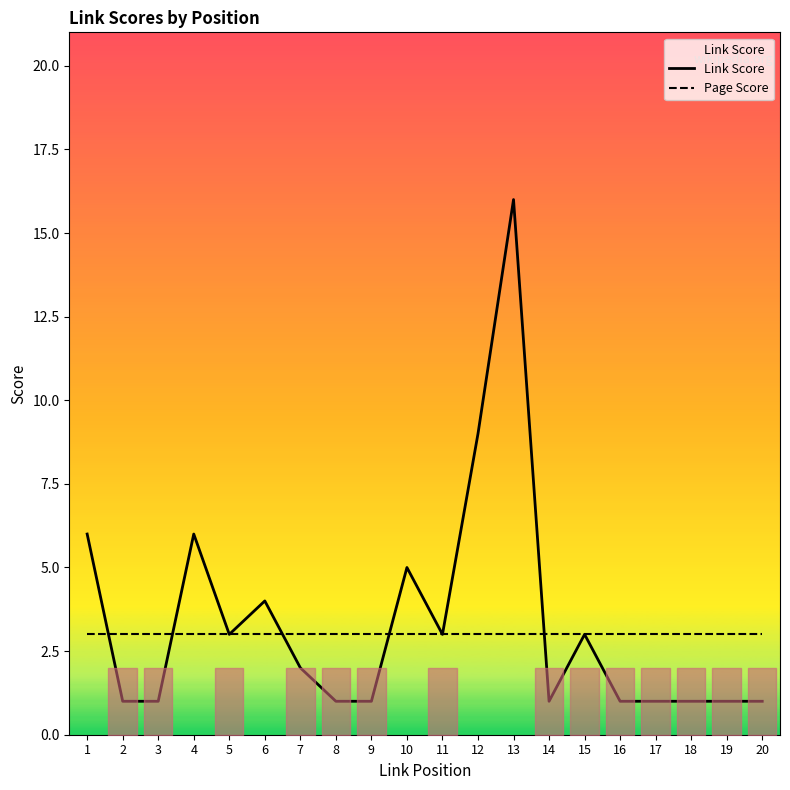

Reading left to right, list all the values displayed in this chart.

Link Score: 1=6	2=1	3=1	4=6	5=3	6=4	7=2	8=1	9=1	10=5	11=3	12=9	13=16	14=1	15=3	16=1	17=1	18=1	19=1	20=1
Page Score: 1=3	2=3	3=3	4=3	5=3	6=3	7=3	8=3	9=3	10=3	11=3	12=3	13=3	14=3	15=3	16=3	17=3	18=3	19=3	20=3